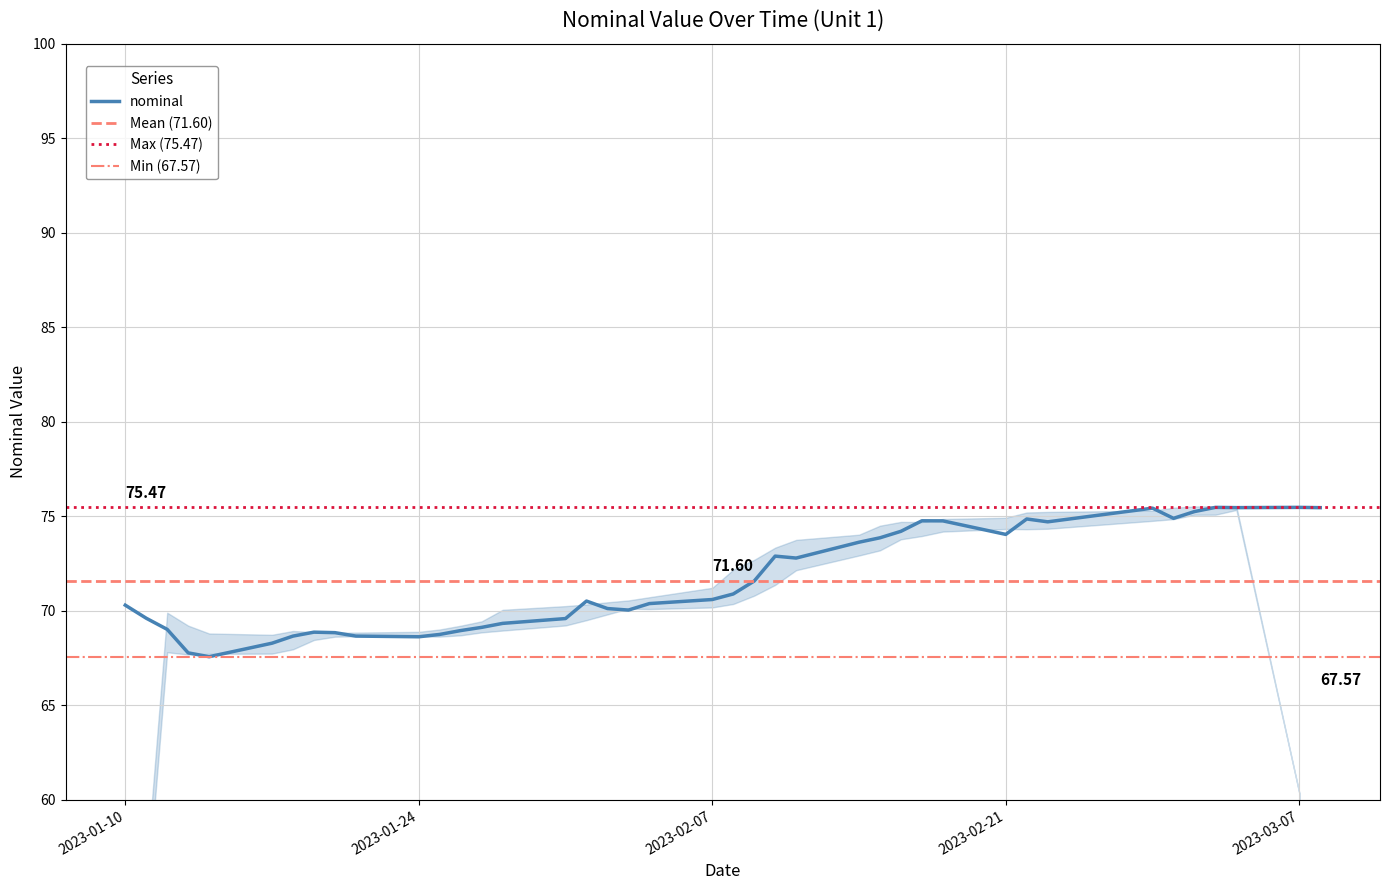

Which label corresponds to the smallest value in the chart?

2023-01-14